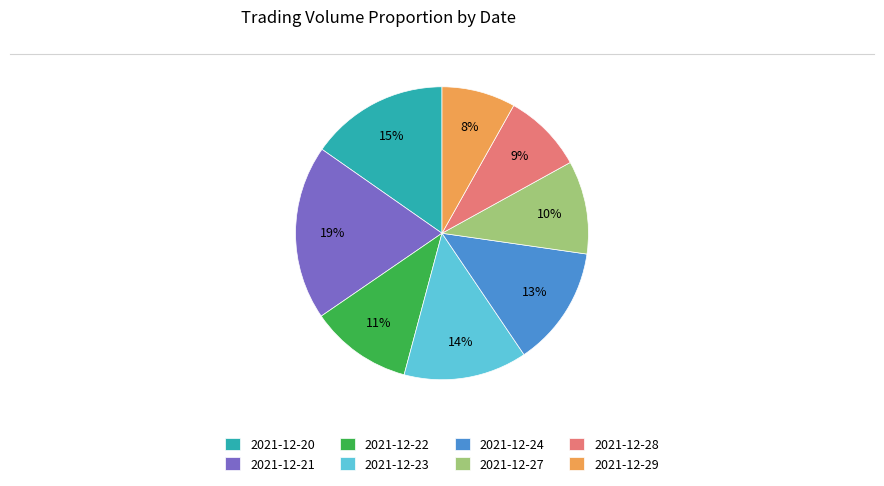

To the nearest percent, what is the average slice percentage?

12%